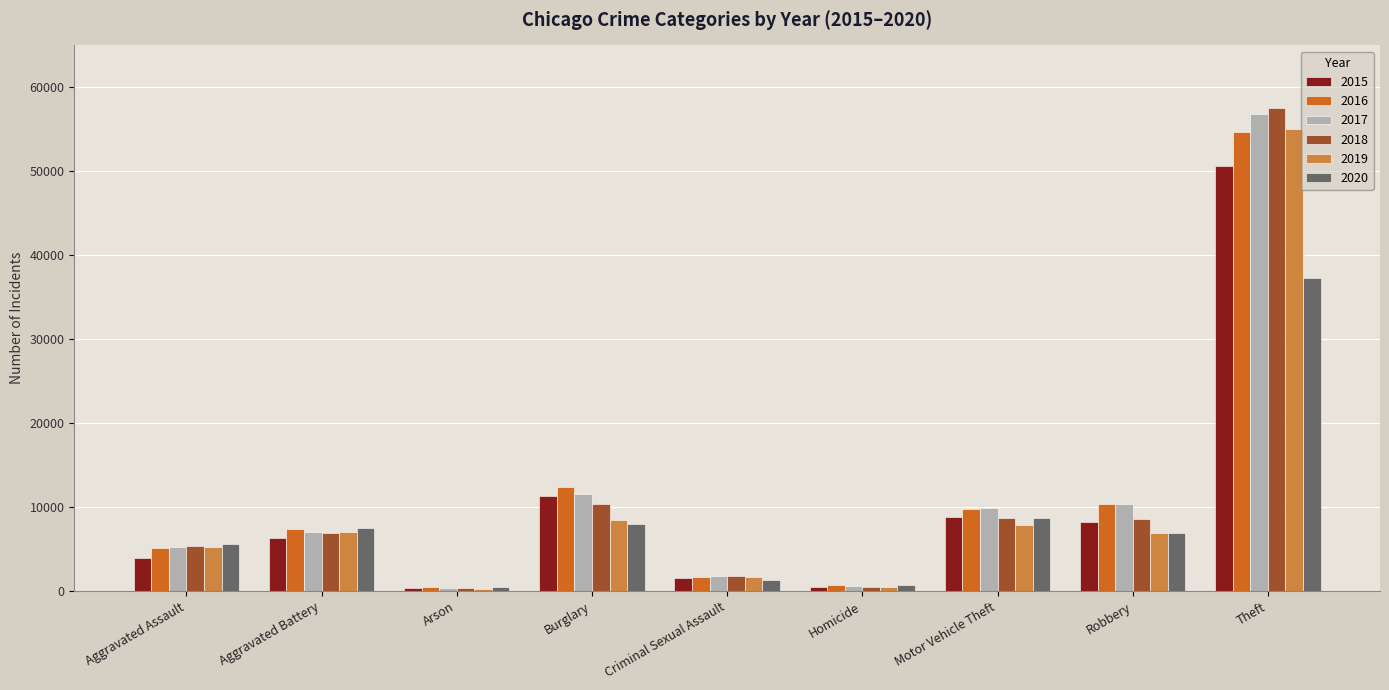

Between Aggravated Battery and Motor Vehicle Theft, which series saw the biggest shift?

2017